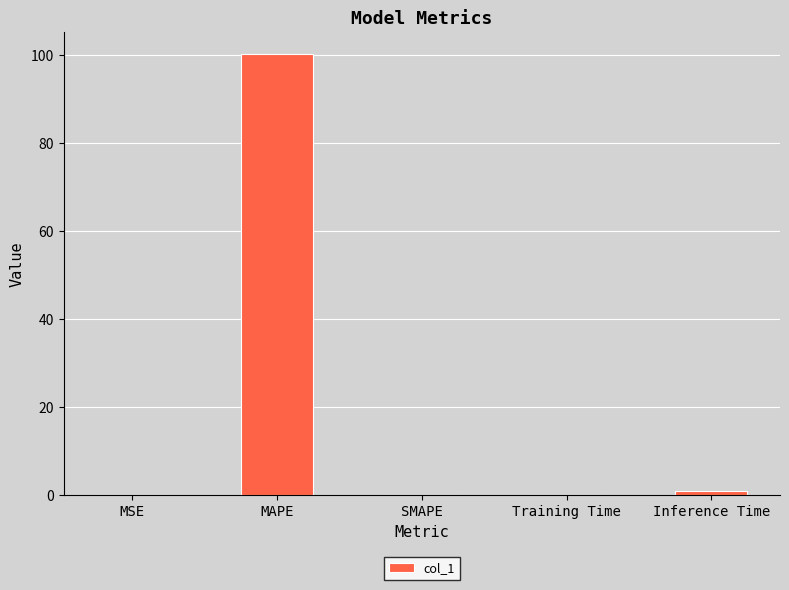

The value at Inference Time is 0.9. True or false?

True